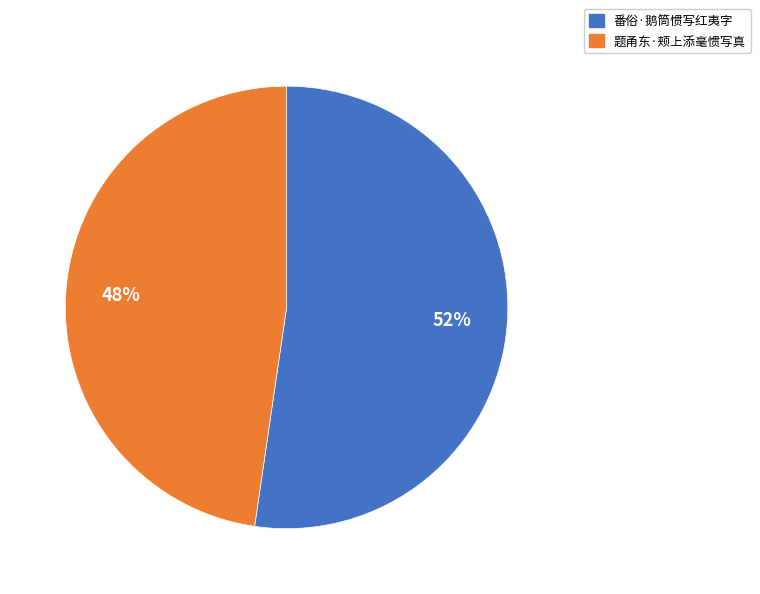

Rank the categories by value from lowest to highest.

题甬东·颊上添毫惯写真, 番俗·鹅筒惯写红夷字